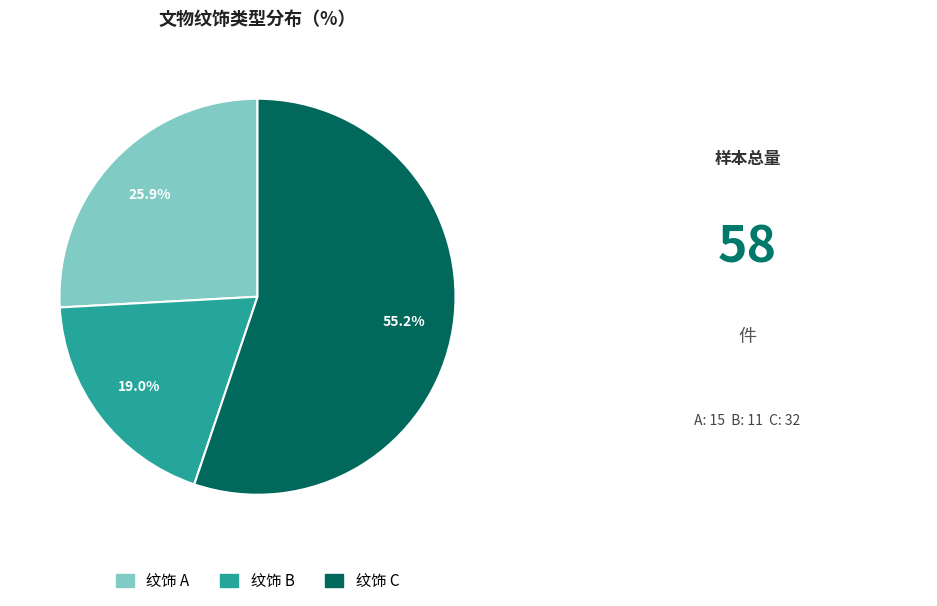

Does any single category account for the majority?

Yes